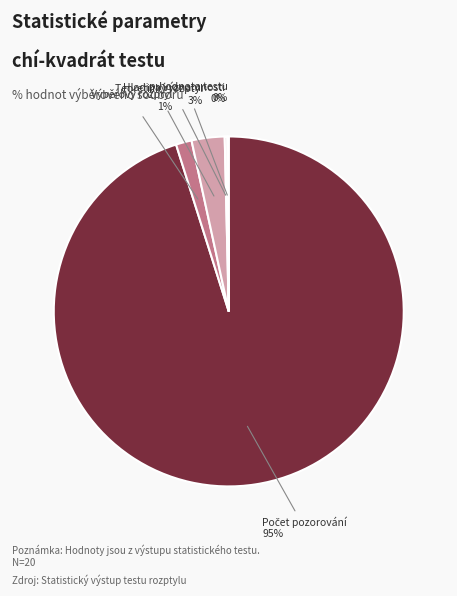

To the nearest percent, what portion does Teoretický rozptyl represent?

3%